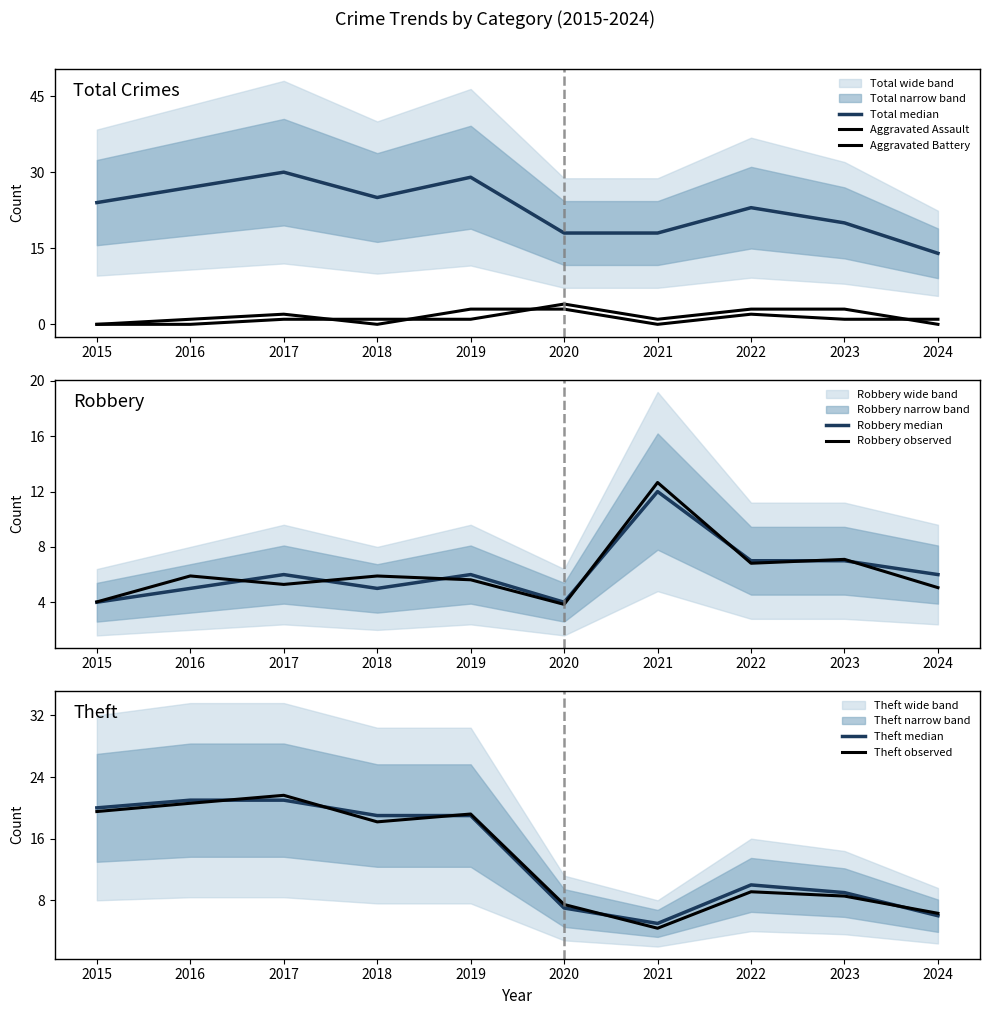

Is the value of Theft at 2016 greater than the value of Aggravated Assault at 2022?

Yes